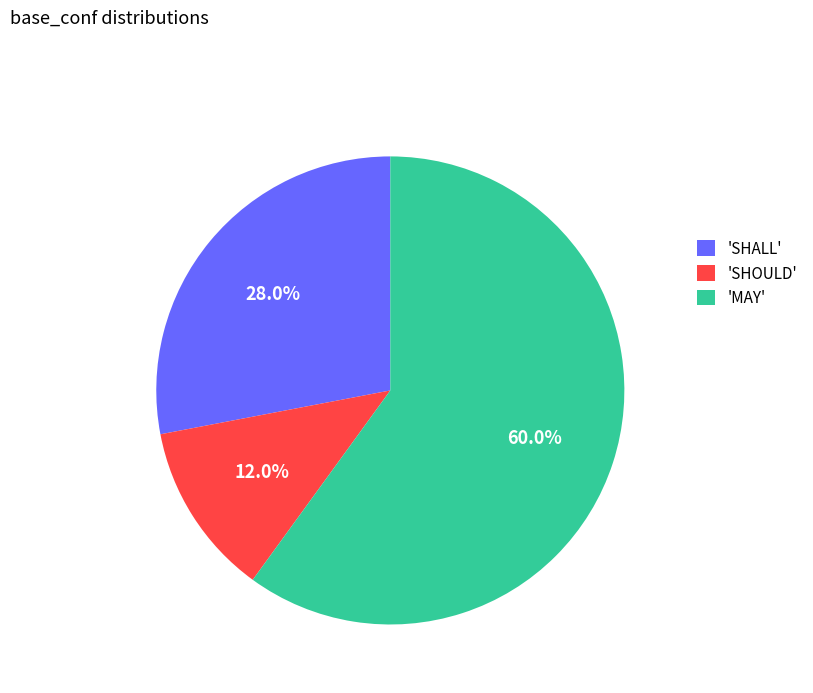

Approximately how many times larger is the value at 'SHALL' compared to 'SHOULD'?

2.3